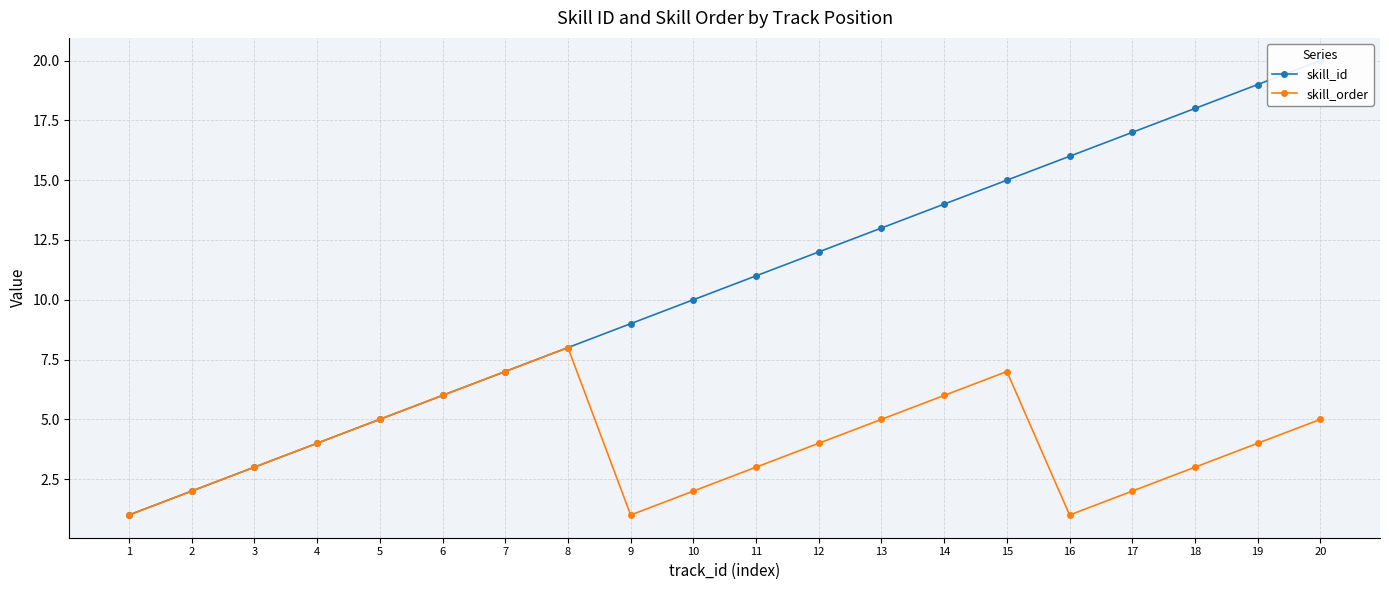

What are all the series names shown in the legend?

skill_id, skill_order